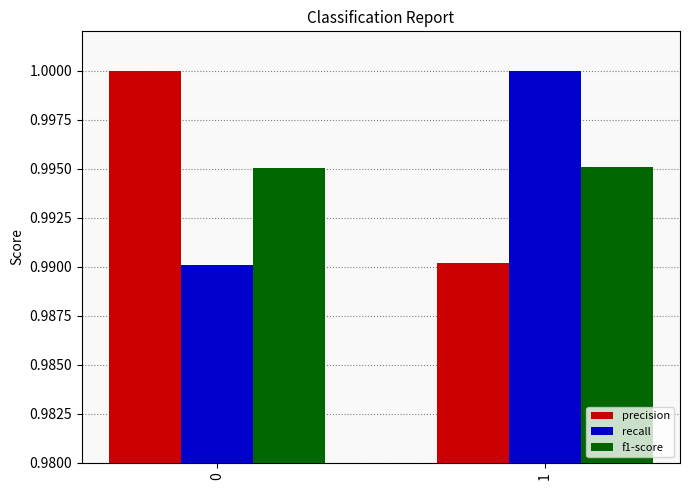

What are all the series names shown in the legend?

precision, recall, f1-score